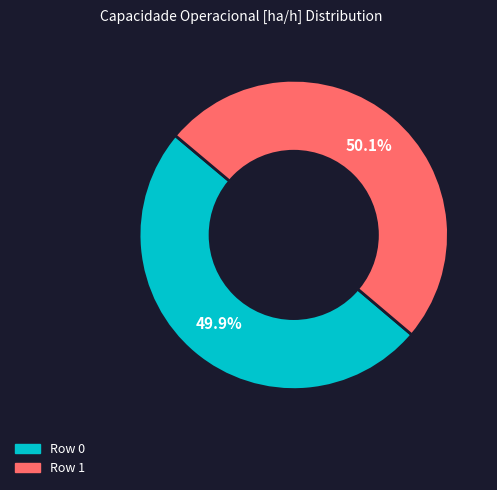

What is the total percentage of Row 0 and Row 1?

100.0%